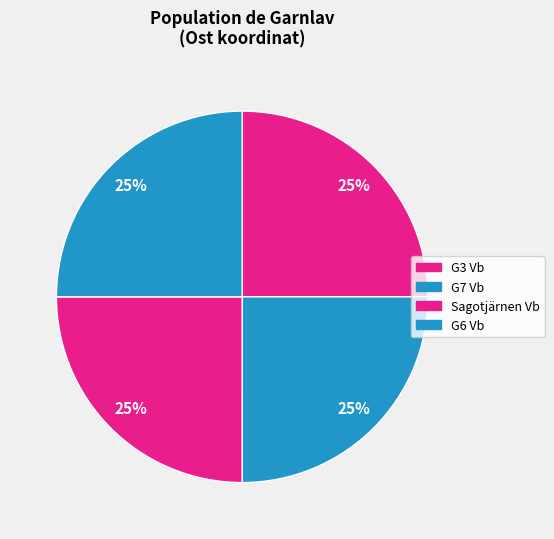

Which has a higher value, G7 Vb or Sagotjärnen Vb?

G7 Vb